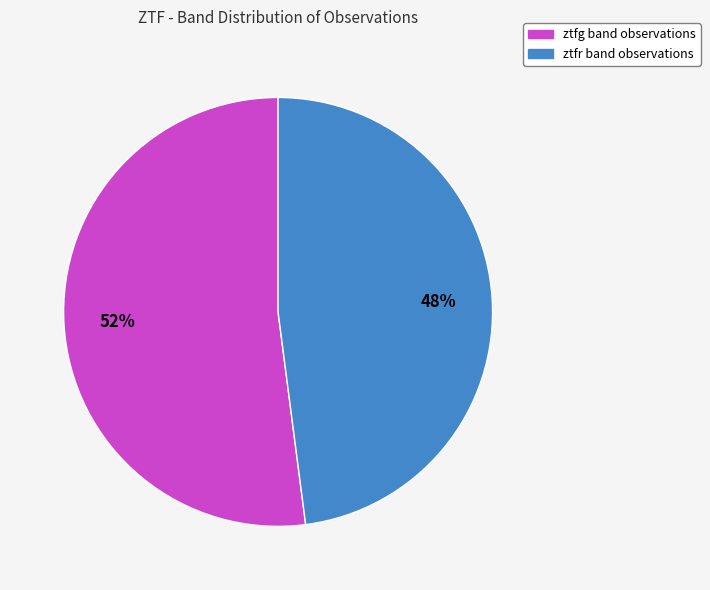

Do ztfg and ztfr together represent more than half of the pie?

Yes